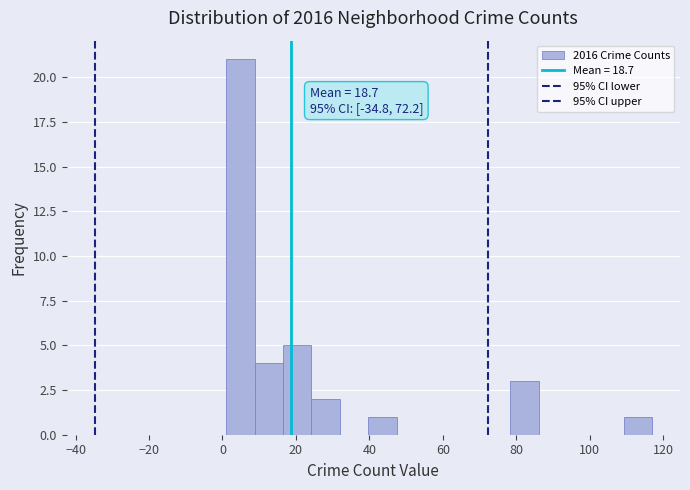

Around what value on the x-axis is the tallest bar? Give the approximate position of its centre, as read against the axis.

4